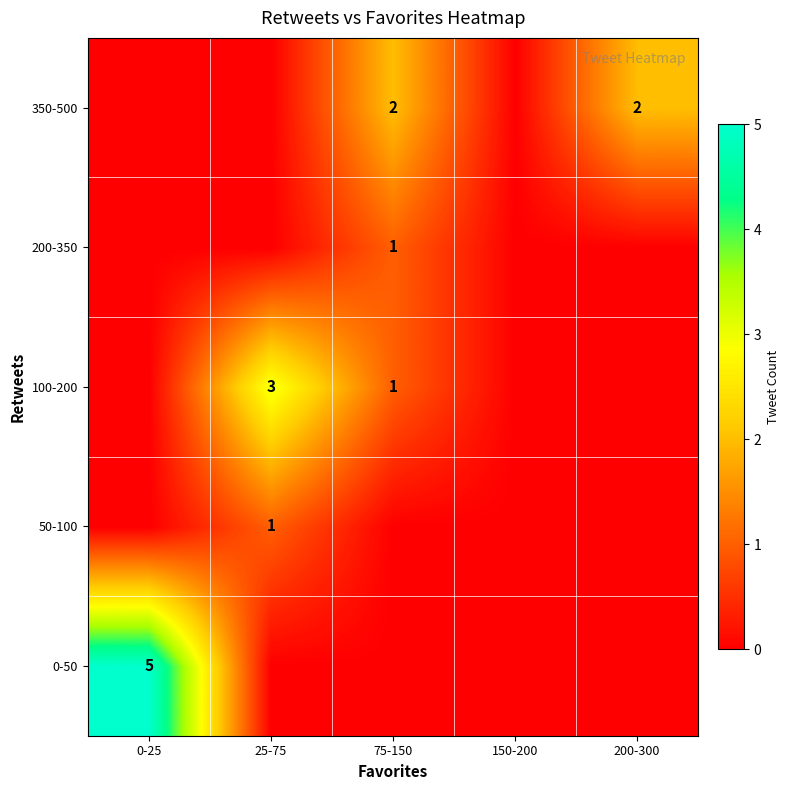

True or false: 100-200 has a value of 0 at 75-150.

False